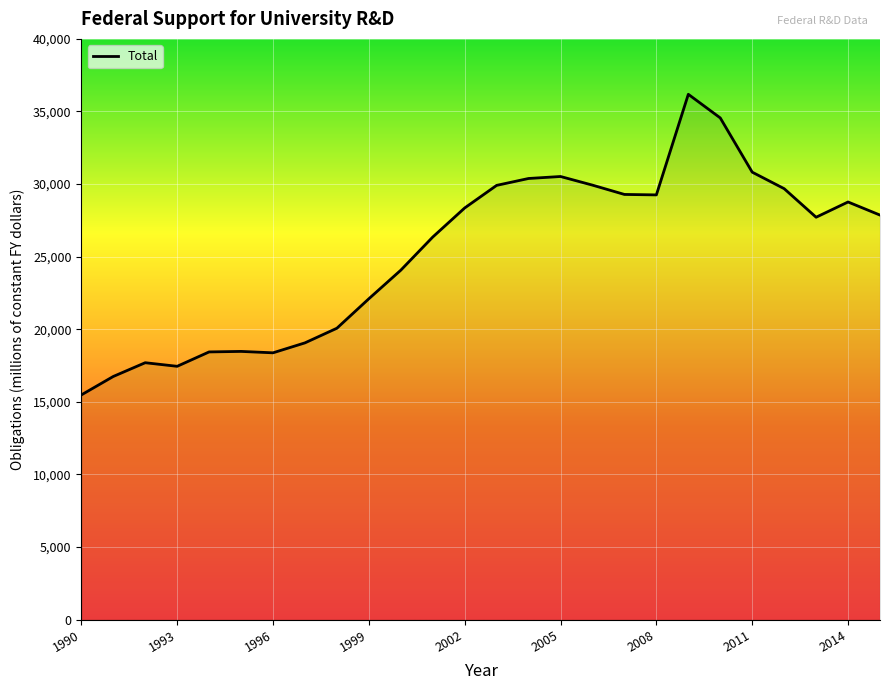

What is the difference between the maximum and minimum values?

20704.1